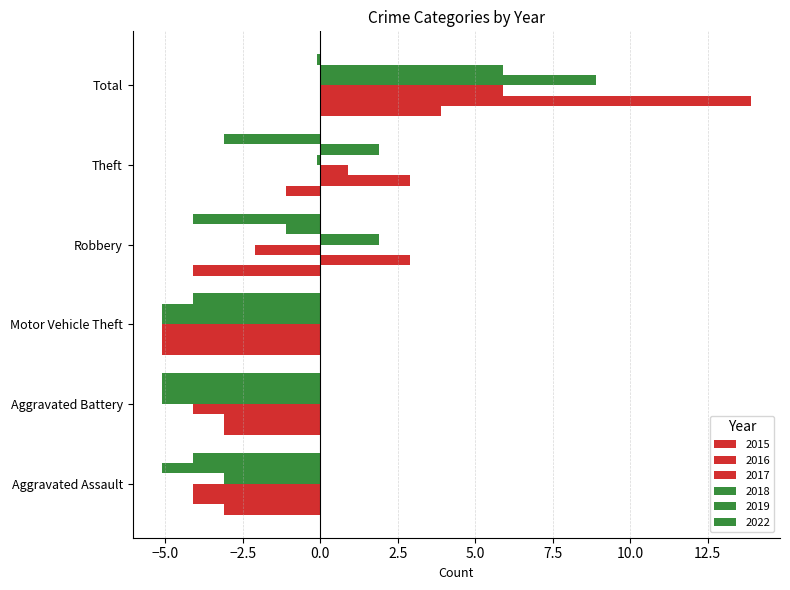

What position from the left is Aggravated Assault?

1